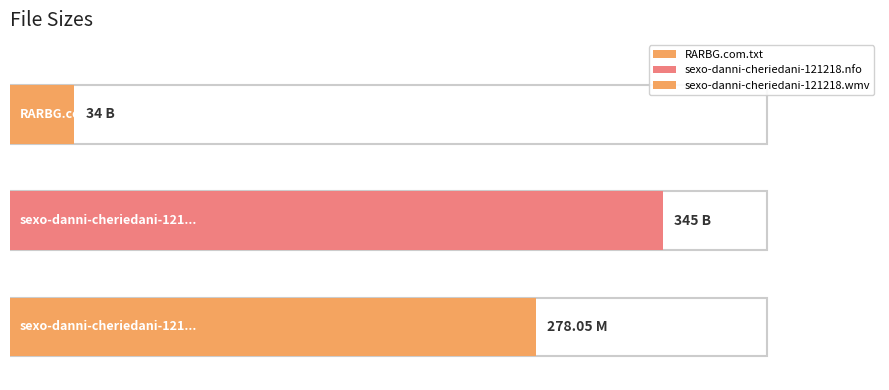

The chart shows a value of 345.0 at sexo-danni-cheriedani-121218.nfo. True or false?

True